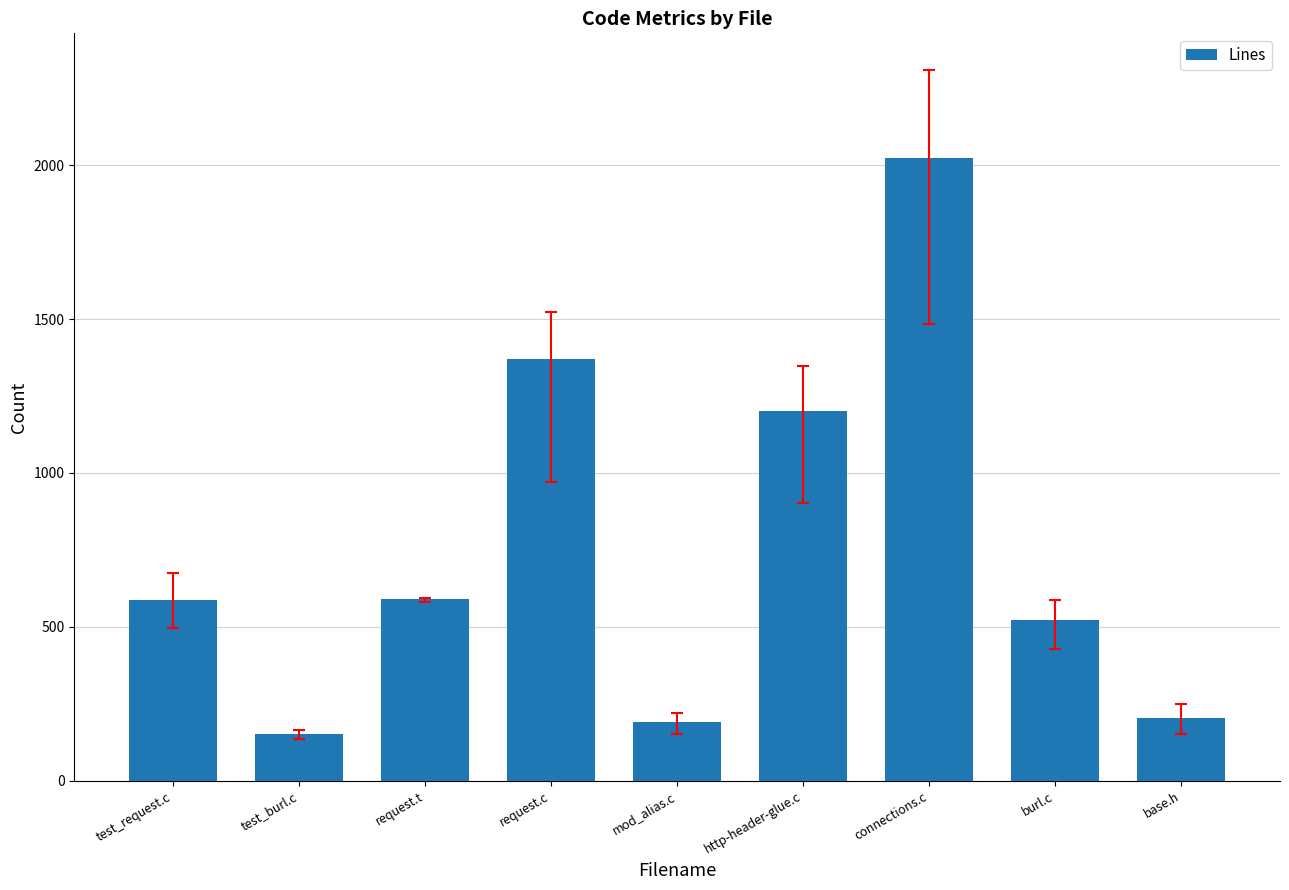

What is the value of the 5th bar from the left?

192